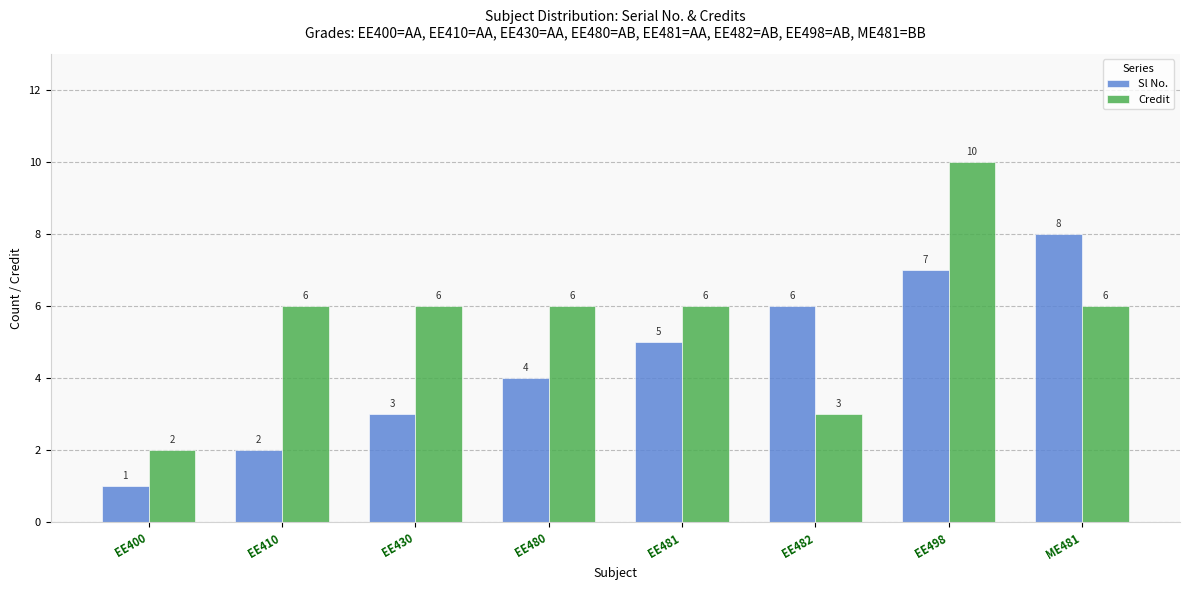

How many data points does each series have?

8